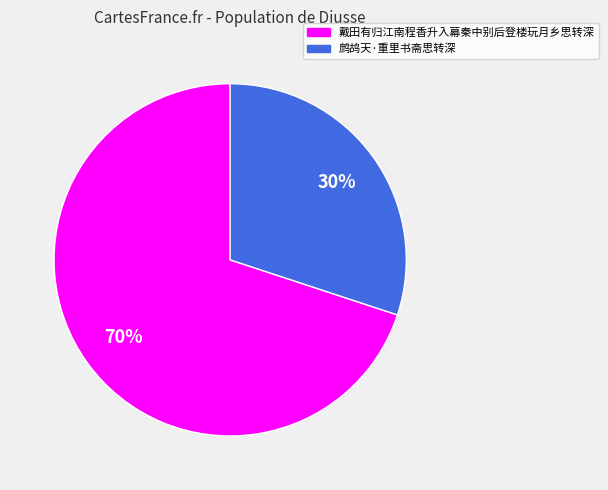

Is 鹧鸪天·重里书斋思转深 the majority of the pie?

No